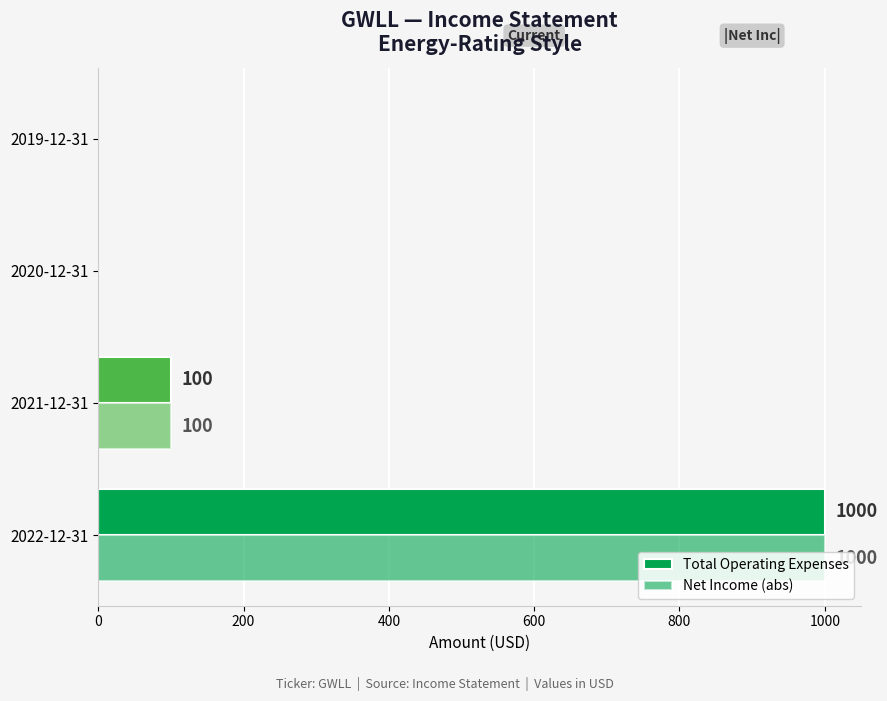

What is the average value of the Net Income (abs) series?

275